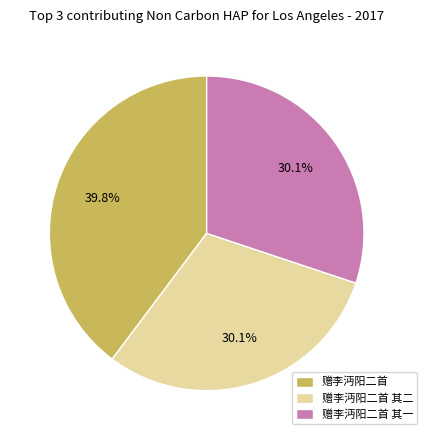

How many slices are in this pie chart?

3